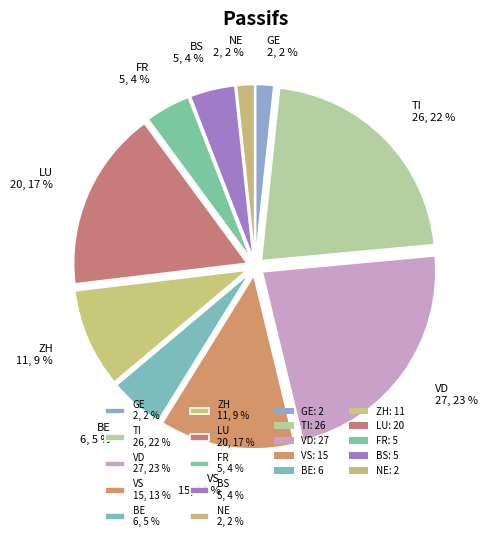

The LU 20, 17 % slice represents 17% of the pie. True or false?

True